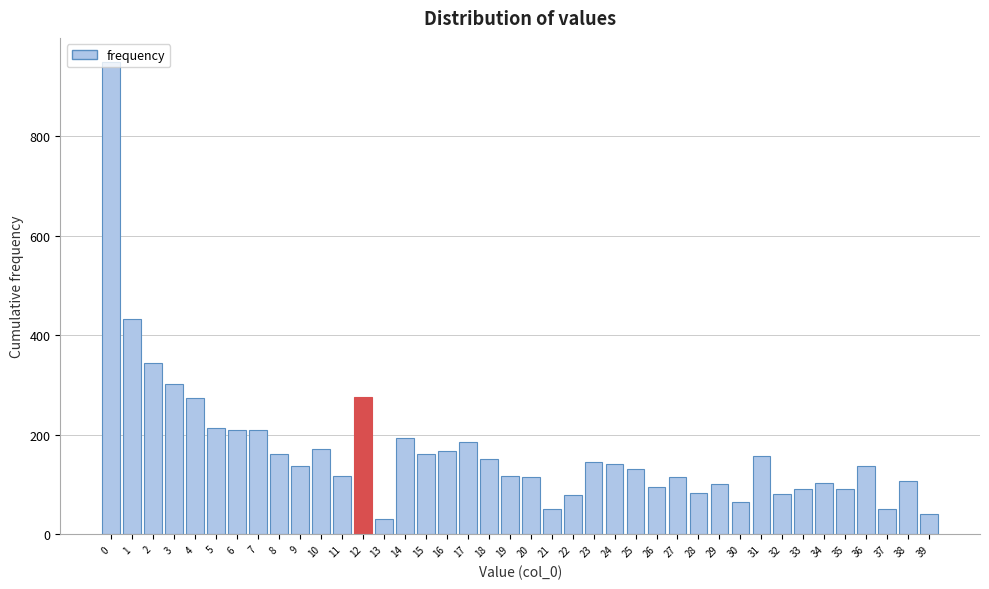

What is the ratio of the value at 1 to the value at 4?

1.6